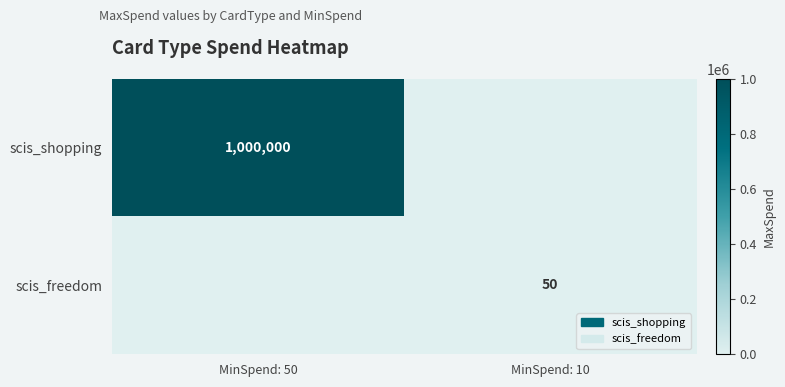

Is the value of scis_freedom at MinSpend: 10 greater than the value of scis_shopping at MinSpend: 50?

No